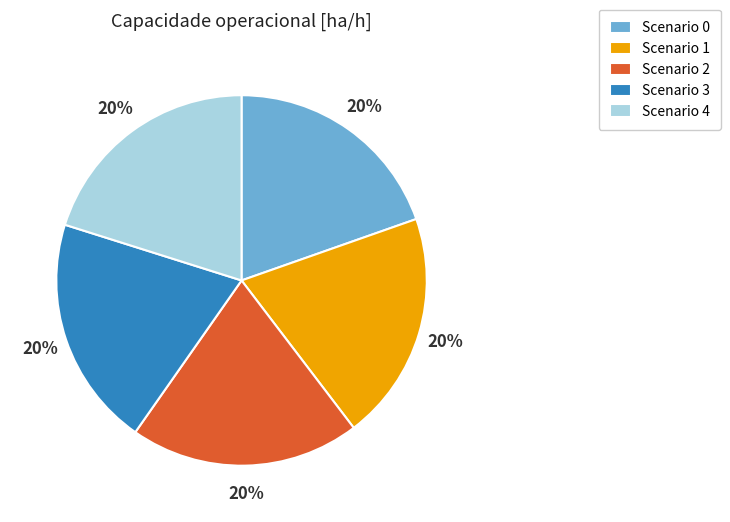

To the nearest percent, what is the average slice percentage?

20%